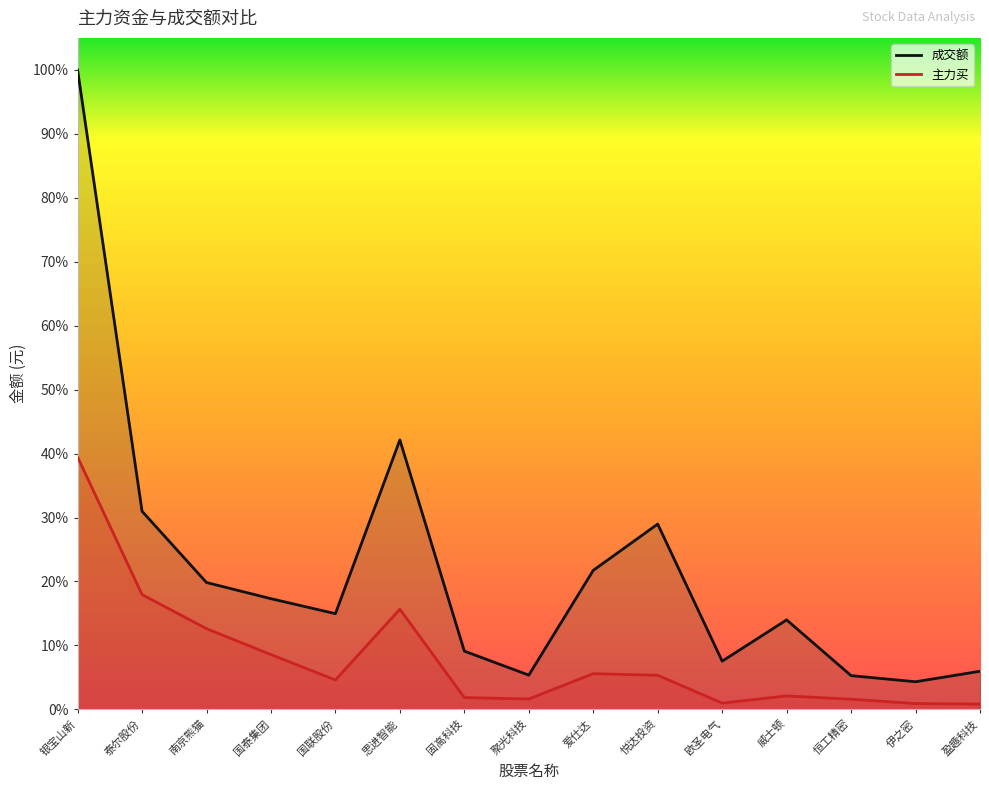

True or false: 成交额 and 主力买 intersect in this chart.

False